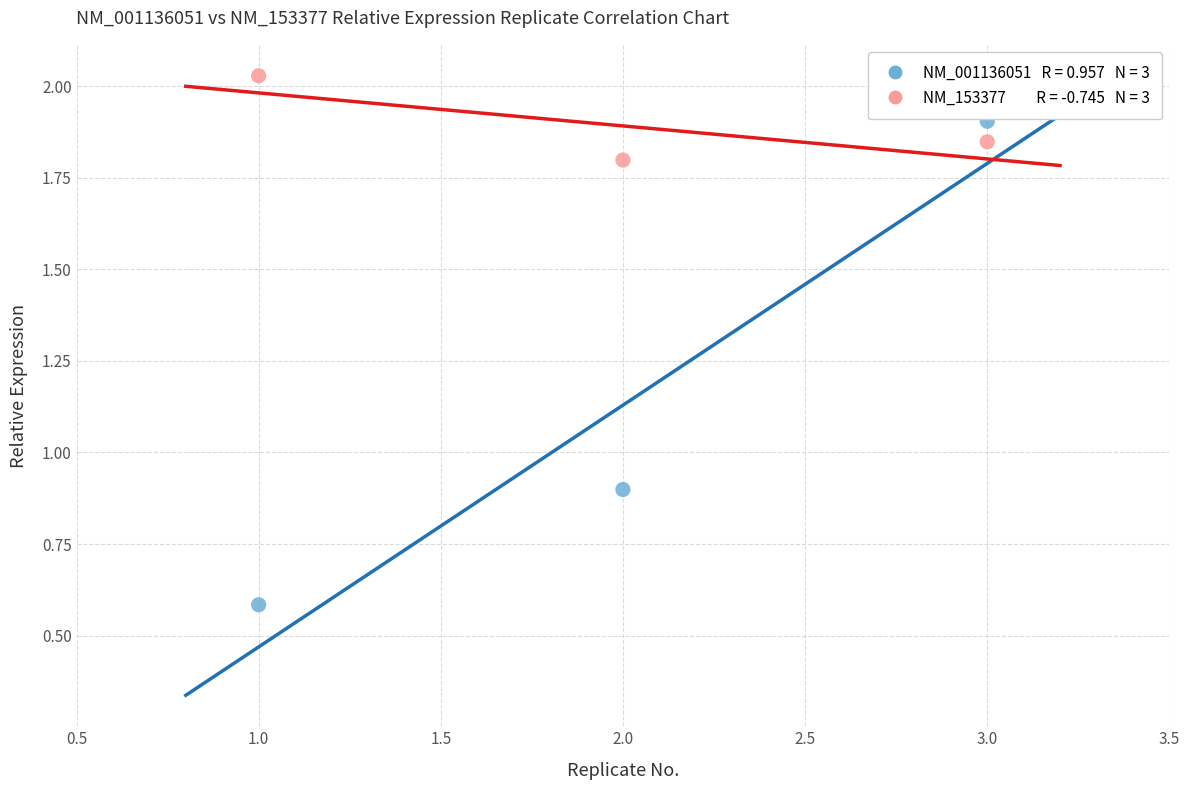

Across all series, what Y value is closest to 1?

0.9